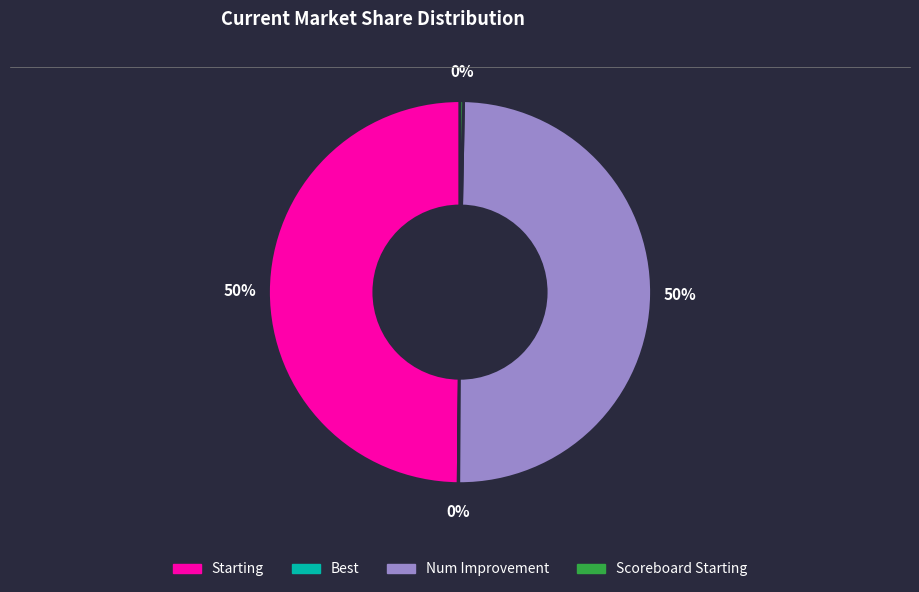

Does Scoreboard Starting represent more than half of the total?

No